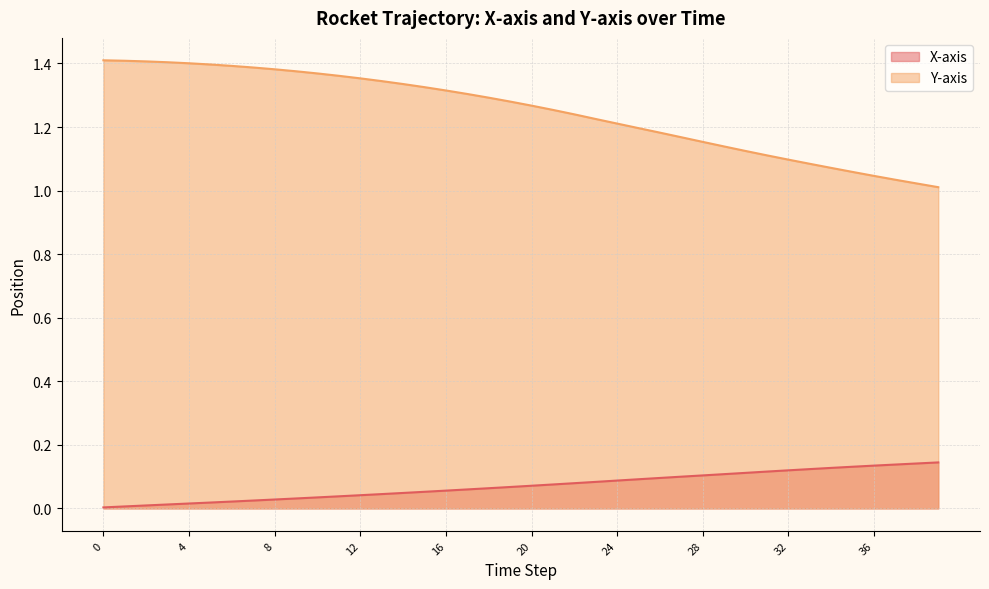

Reading left to right, what are all the values shown in this chart?

X-axis: 0.0	0.0	0.0	0.0	0.0	0.0	0.0	0.0	0.0	0.0	0.0	0.0	0.0	0.0	0.0	0.1	0.1	0.1	0.1	0.1	0.1	0.1	0.1	0.1	0.1	0.1	0.1	0.1	0.1	0.1	0.1	0.1	0.1	0.1	0.1	0.1	0.1	0.1	0.1	0.1
Y-axis: 1.4	1.4	1.4	1.4	1.4	1.4	1.4	1.4	1.4	1.4	1.4	1.4	1.4	1.3	1.3	1.3	1.3	1.3	1.3	1.3	1.3	1.3	1.2	1.2	1.2	1.2	1.2	1.2	1.2	1.1	1.1	1.1	1.1	1.1	1.1	1.1	1.0	1.0	1.0	1.0